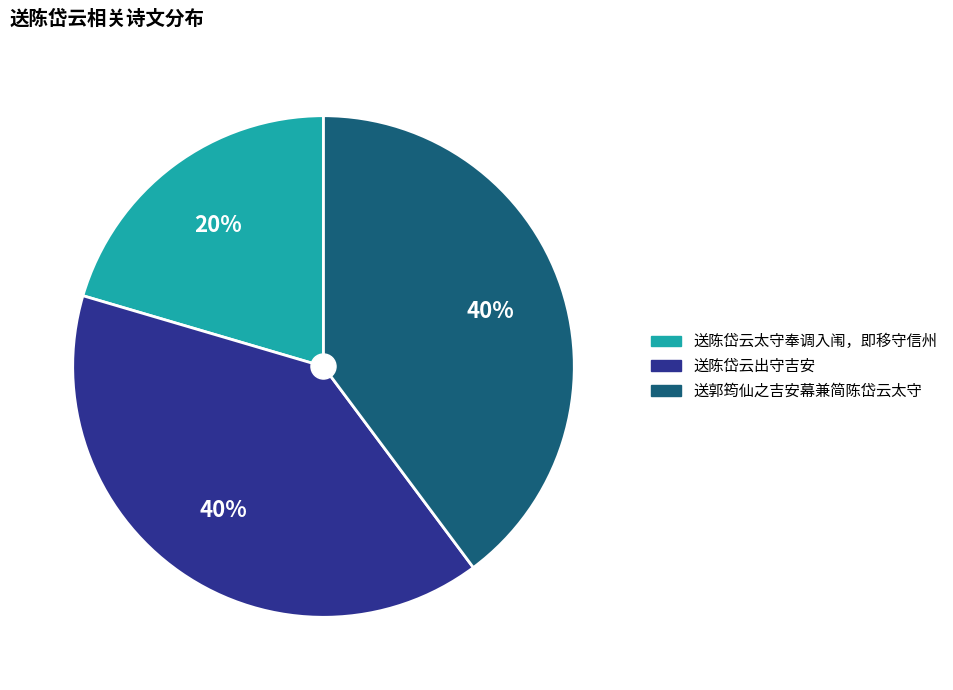

Which category has the smallest portion of the pie?

送陈岱云太守奉调入闱，即移守信州